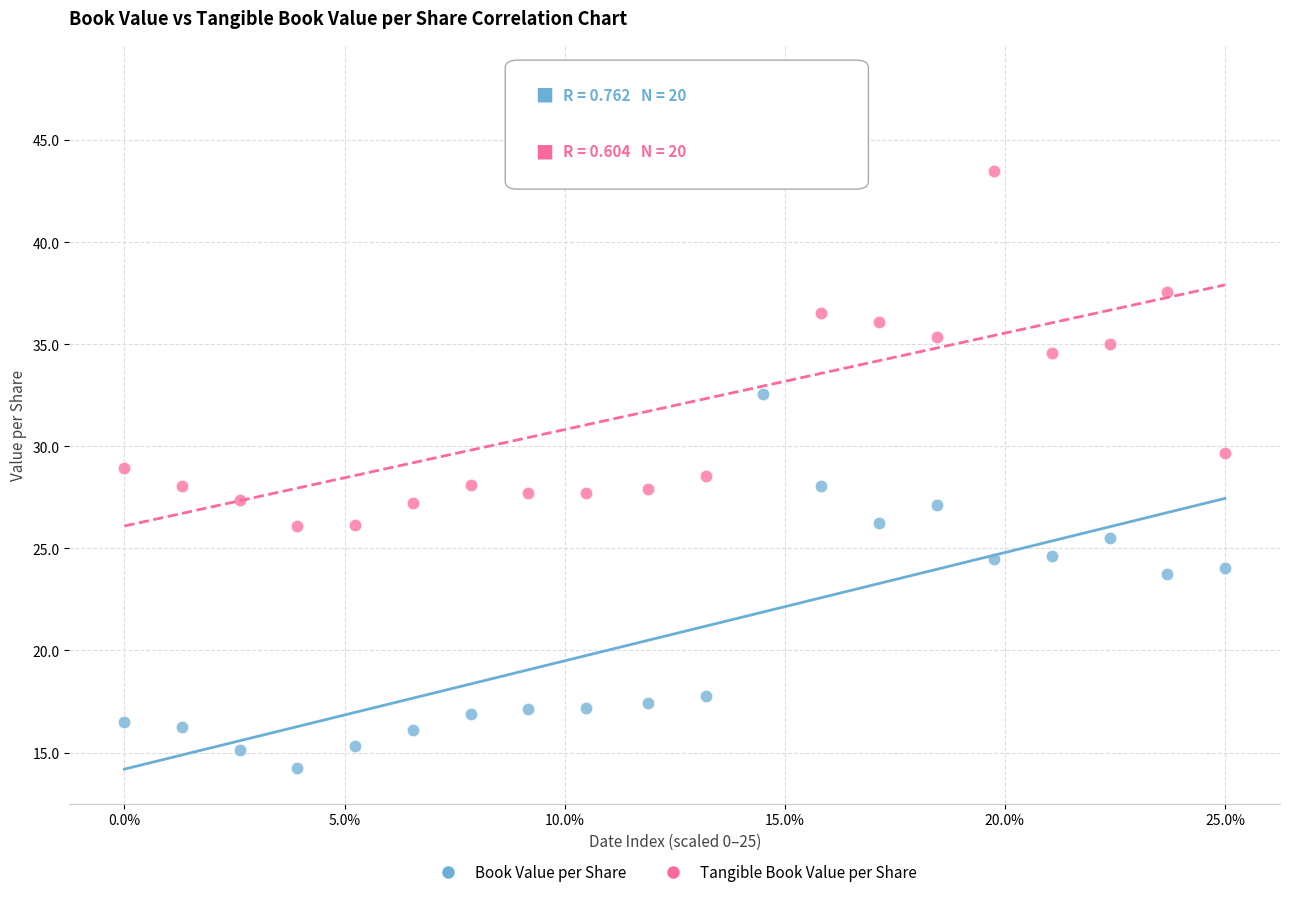

Which series reaches the minimum Y coordinate?

Book Value per Share